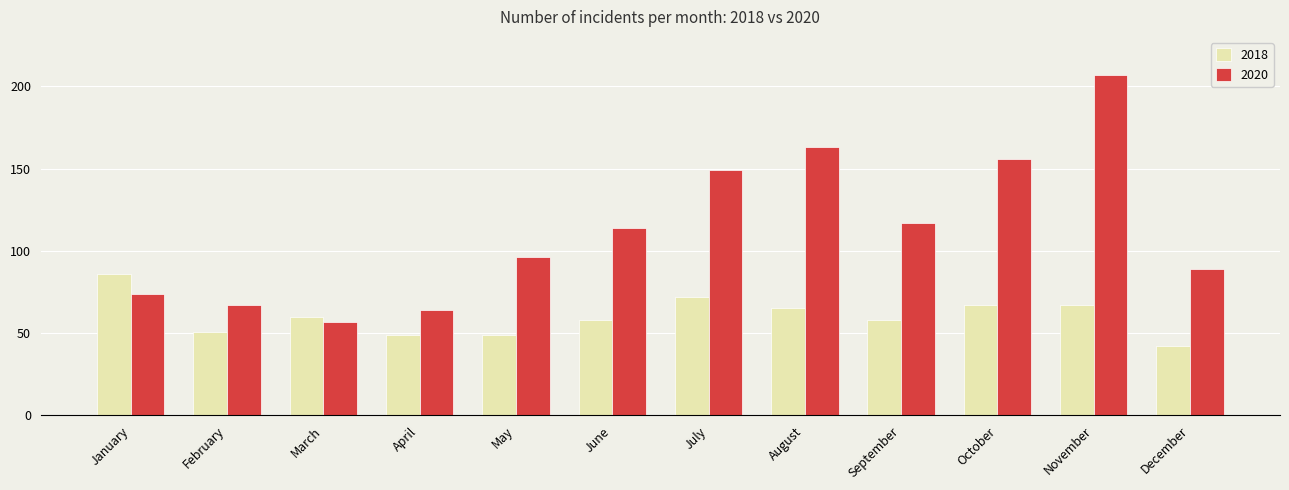

What is the difference between the highest and lowest values at April?

15